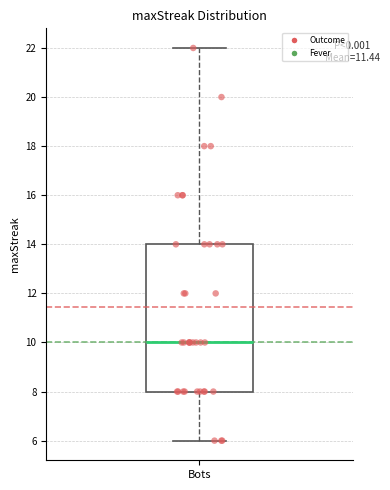

Read this box plot against the y-axis: the position of the median line, the range covered by the box, and the ends of both whiskers. The values are not printed on the chart, so give them approximately, as read against the axis.

median 10, box 8 to 14, whiskers 6 to 22